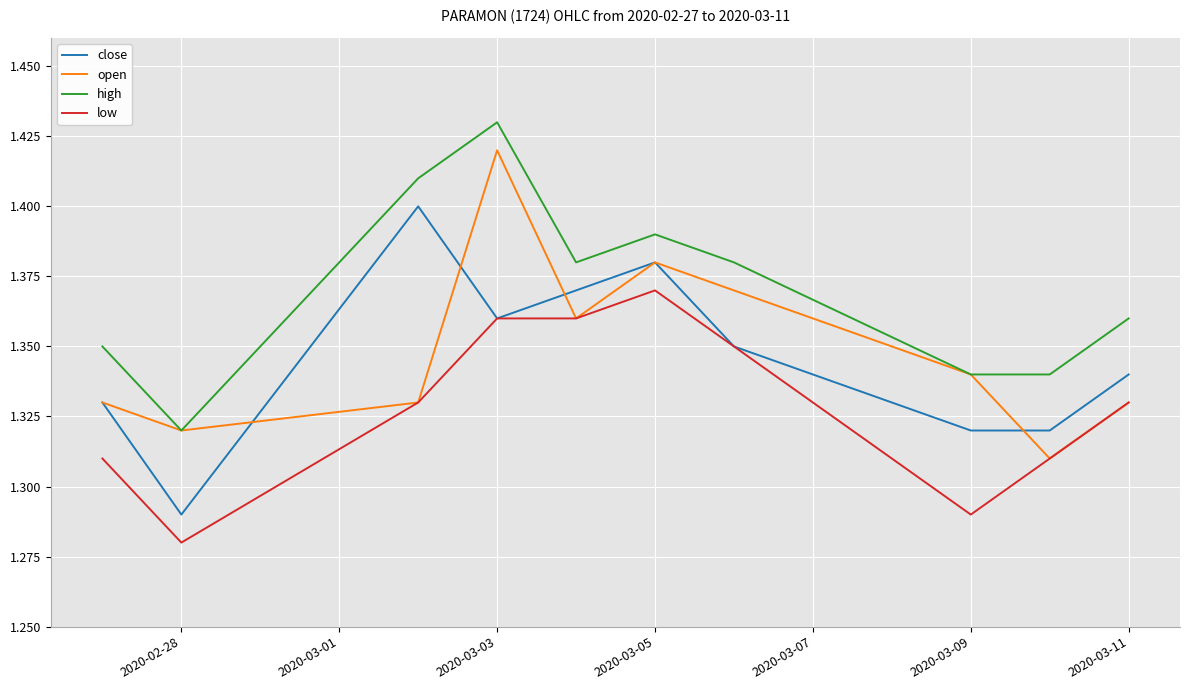

Which series has the largest total across all categories?

high